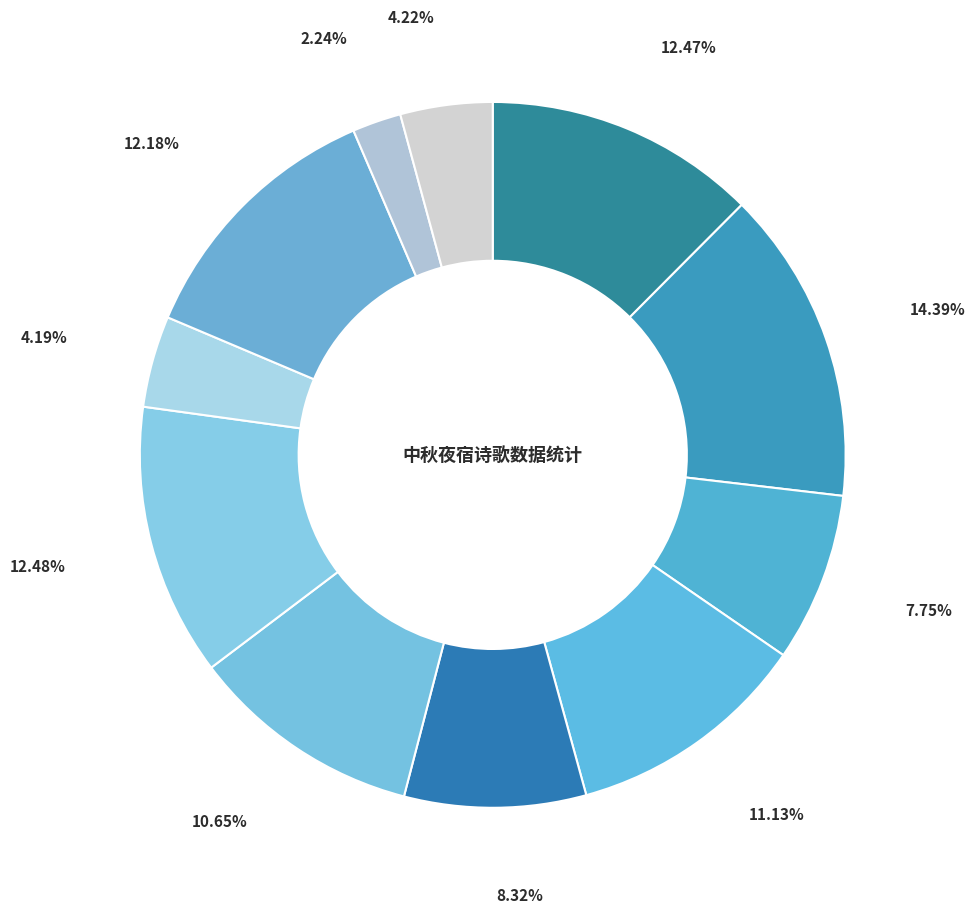

Count the number of slices in the pie.

11